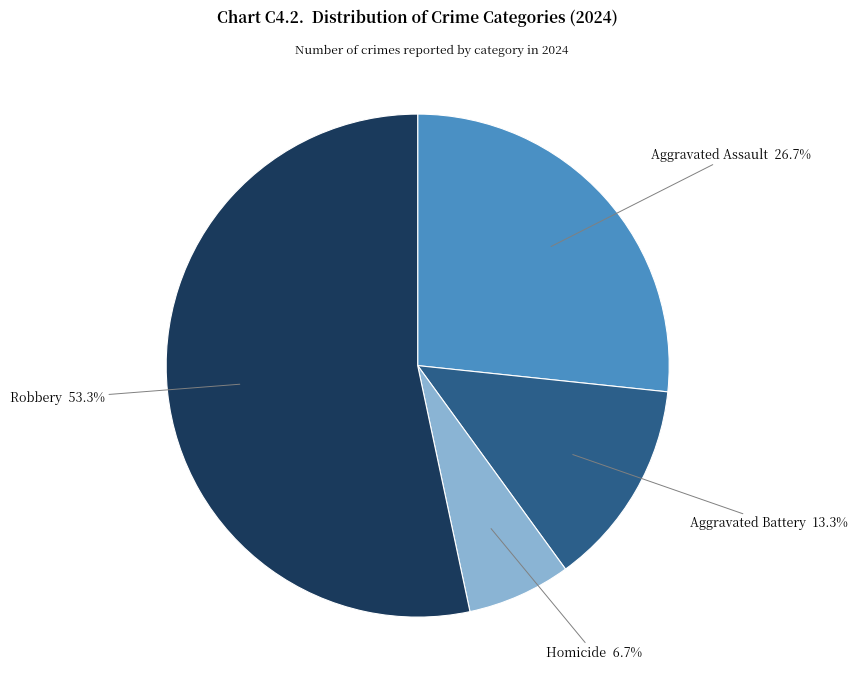

To the nearest percent, what is the difference between the largest and smallest slice percentages?

47%